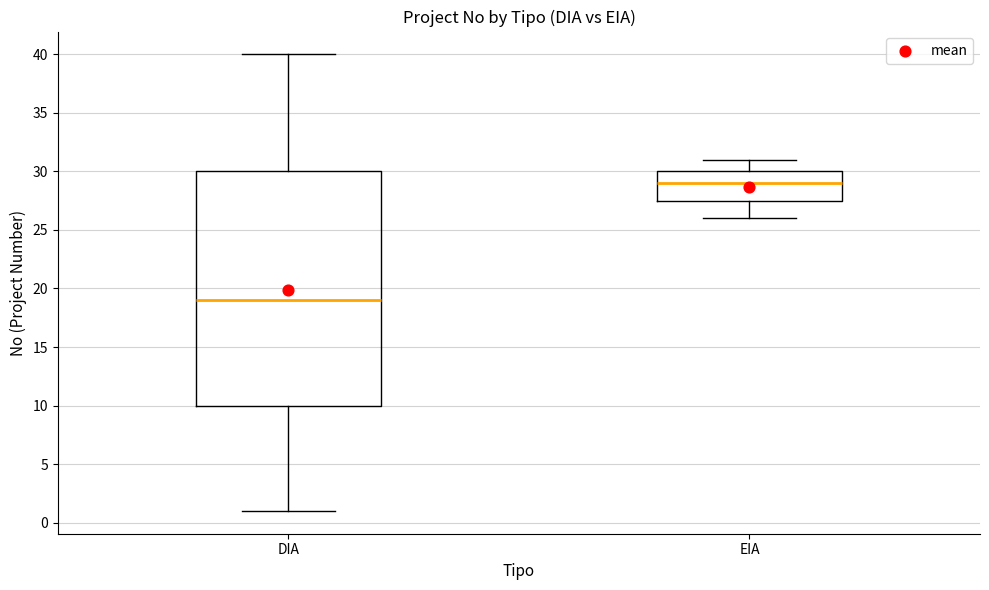

Where does the lower whisker of the box for EIA end on the y-axis? The values are not printed on the chart, so give them approximately, as read against the axis.

26.0